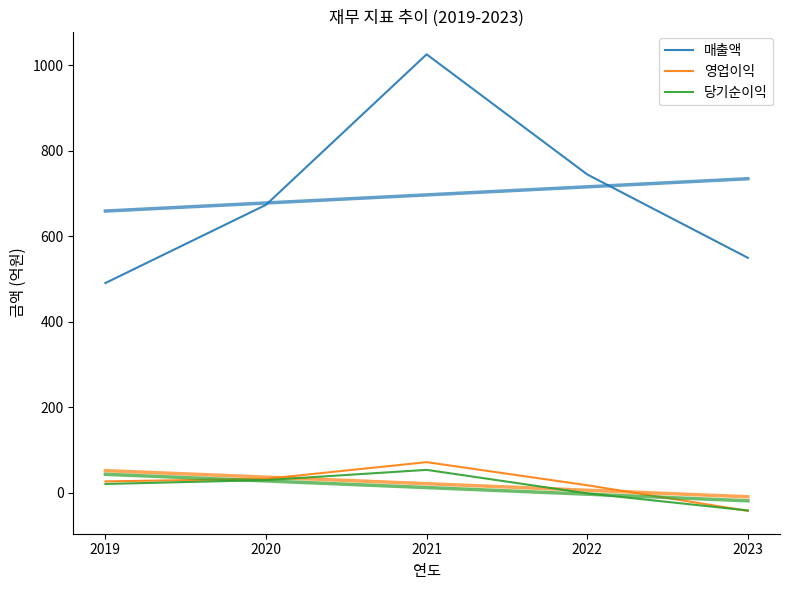

What is the approximate value of 영업이익 at 2023, to the nearest 10?

-40